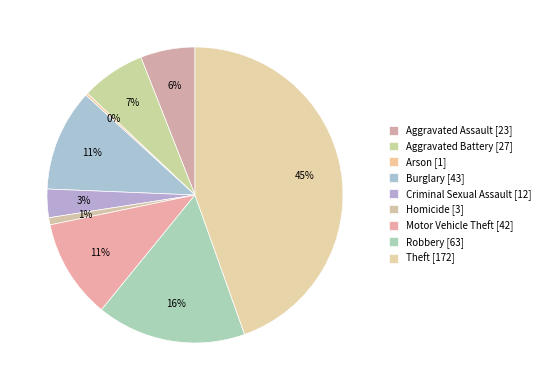

What is the change in value from Robbery to Theft?

+109